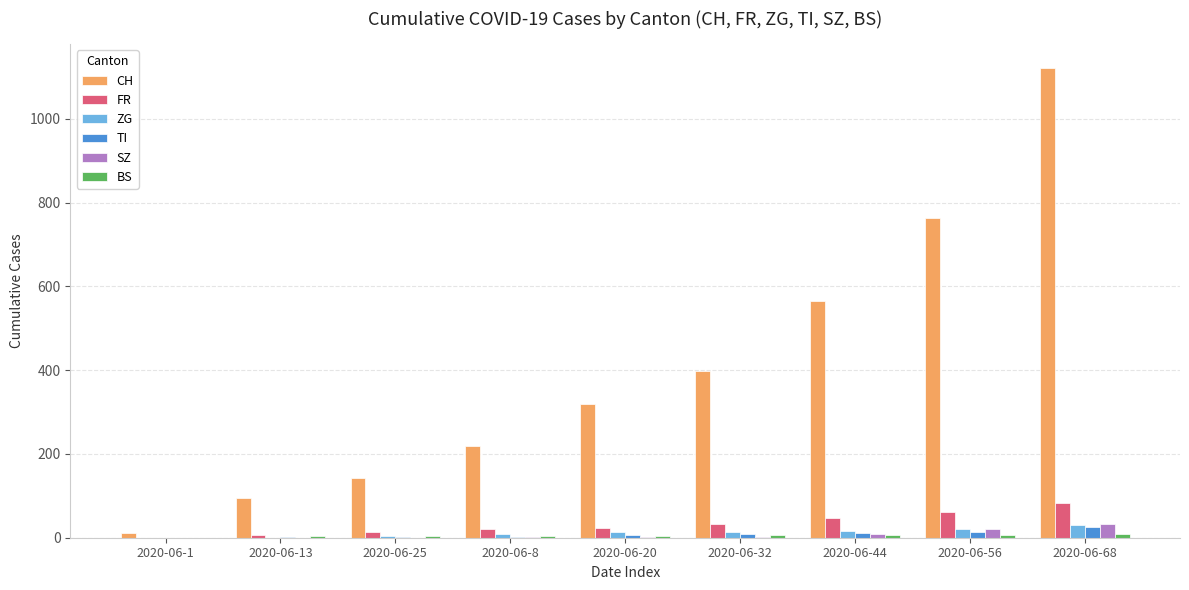

How many series are shown in this chart?

6